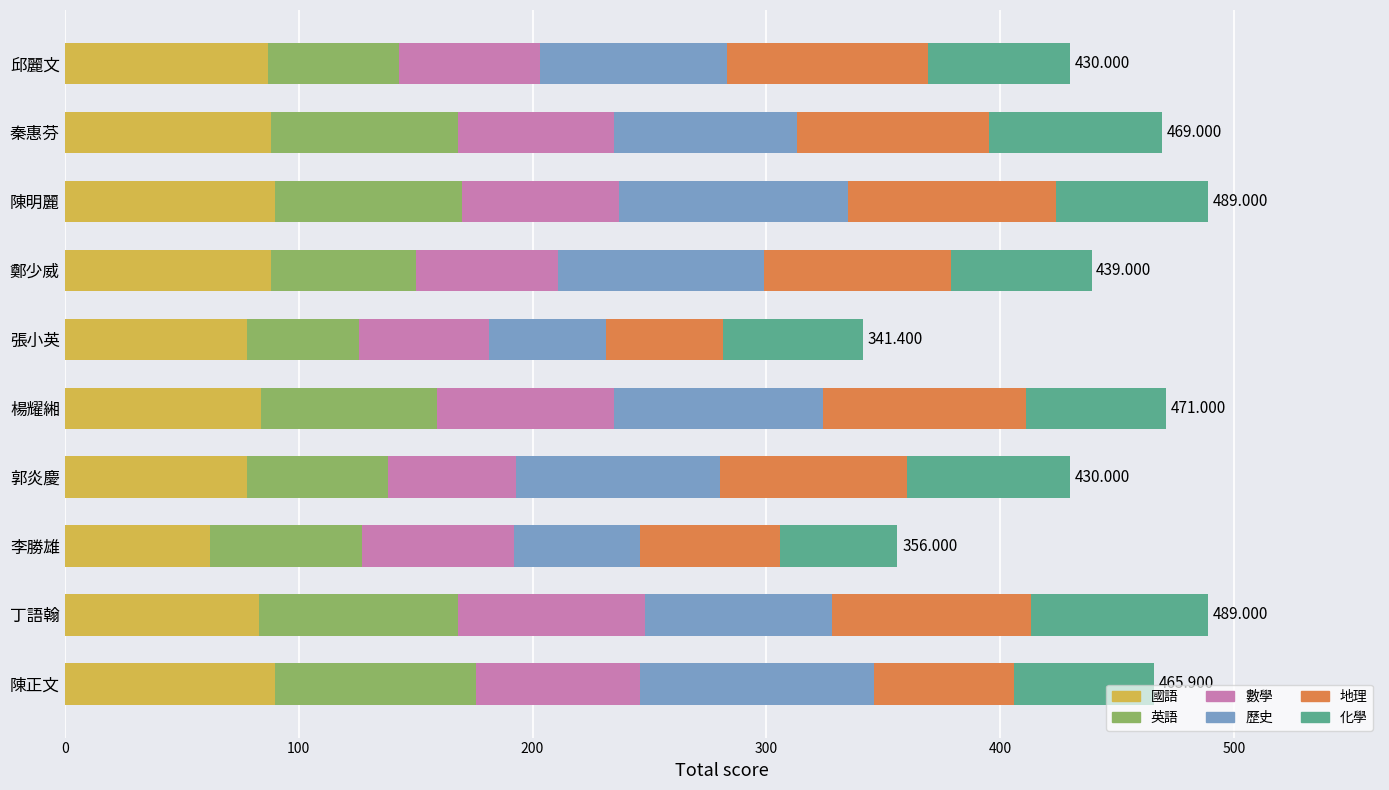

At which label does 國語 reach its minimum?

李勝雄